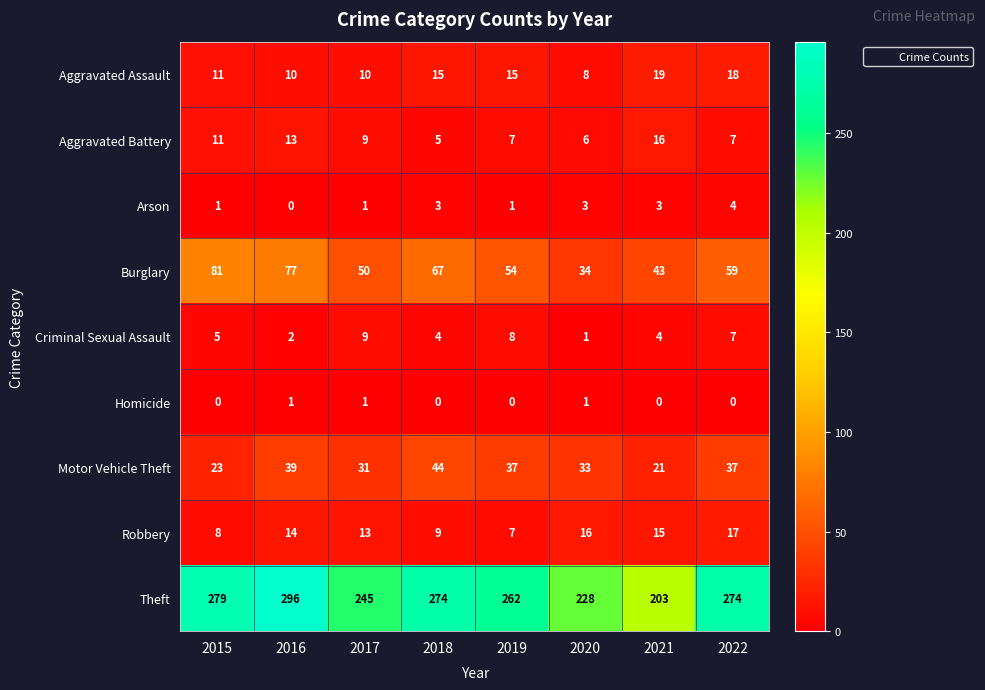

What is the sum of all Arson values?

16